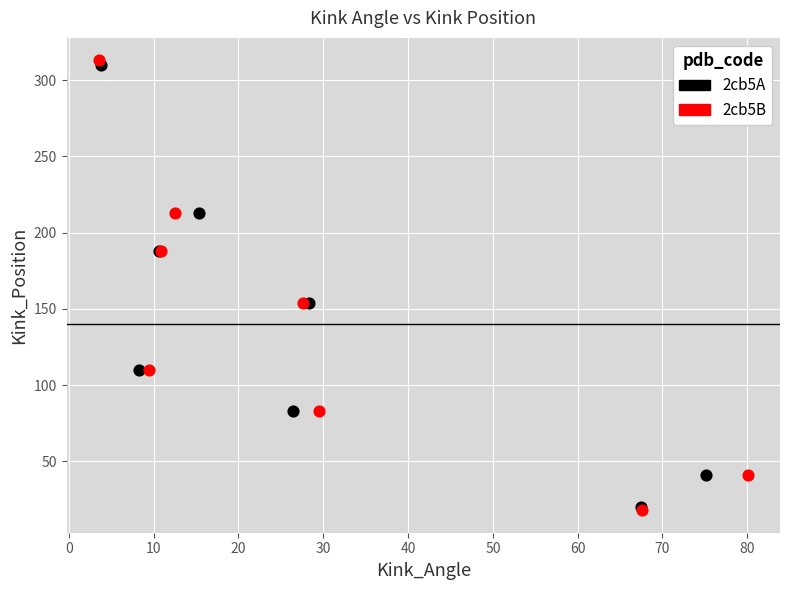

Which series has the largest Y range (max minus min)?

2cb5B